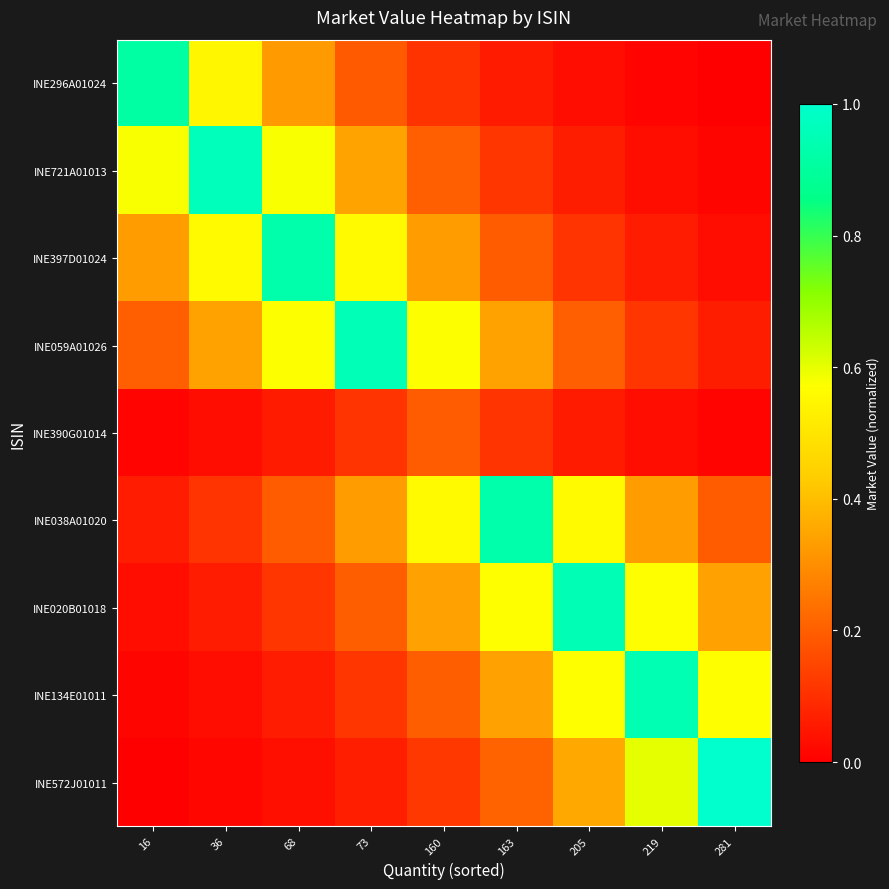

Rank the series by their maximum value, from lowest to highest.

INE390G01014, INE296A01024, INE038A01020, INE397D01024, INE134E01011, INE020B01018, INE059A01026, INE721A01013, INE572J01011